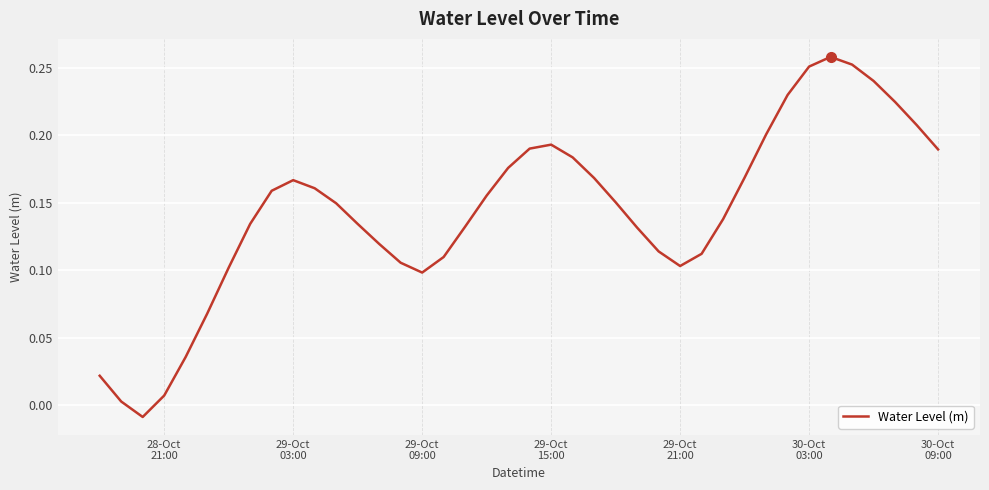

Does the chart have visible grid lines?

Yes